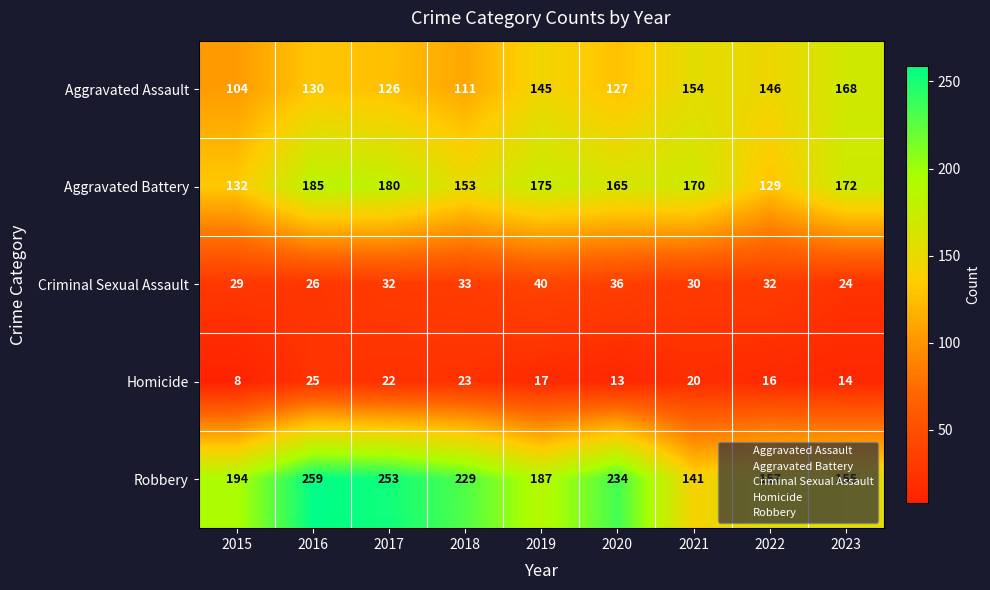

How many data points in Aggravated Battery are less than 170?

4